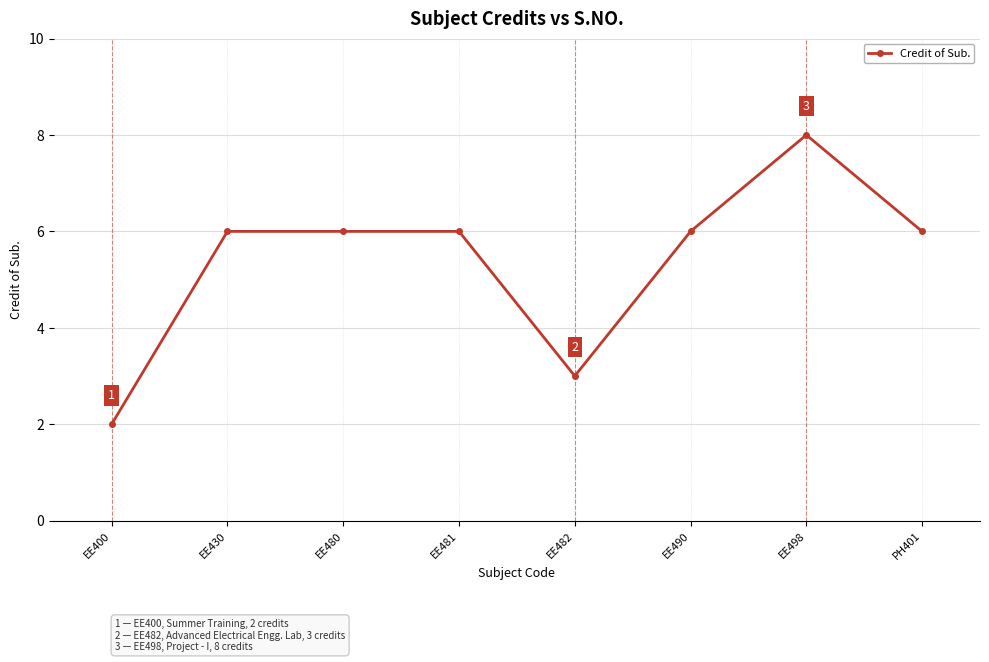

Reading left to right, extract all data points from this chart.

EE400=2	EE430=6	EE480=6	EE481=6	EE482=3	EE490=6	EE498=8	PH401=6